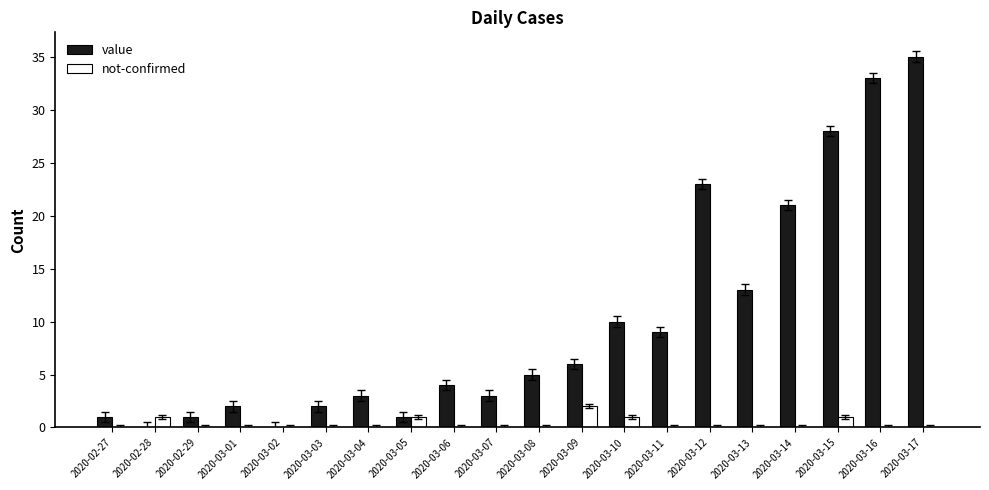

The value of value at 2020-03-02 is 0. True or false?

True